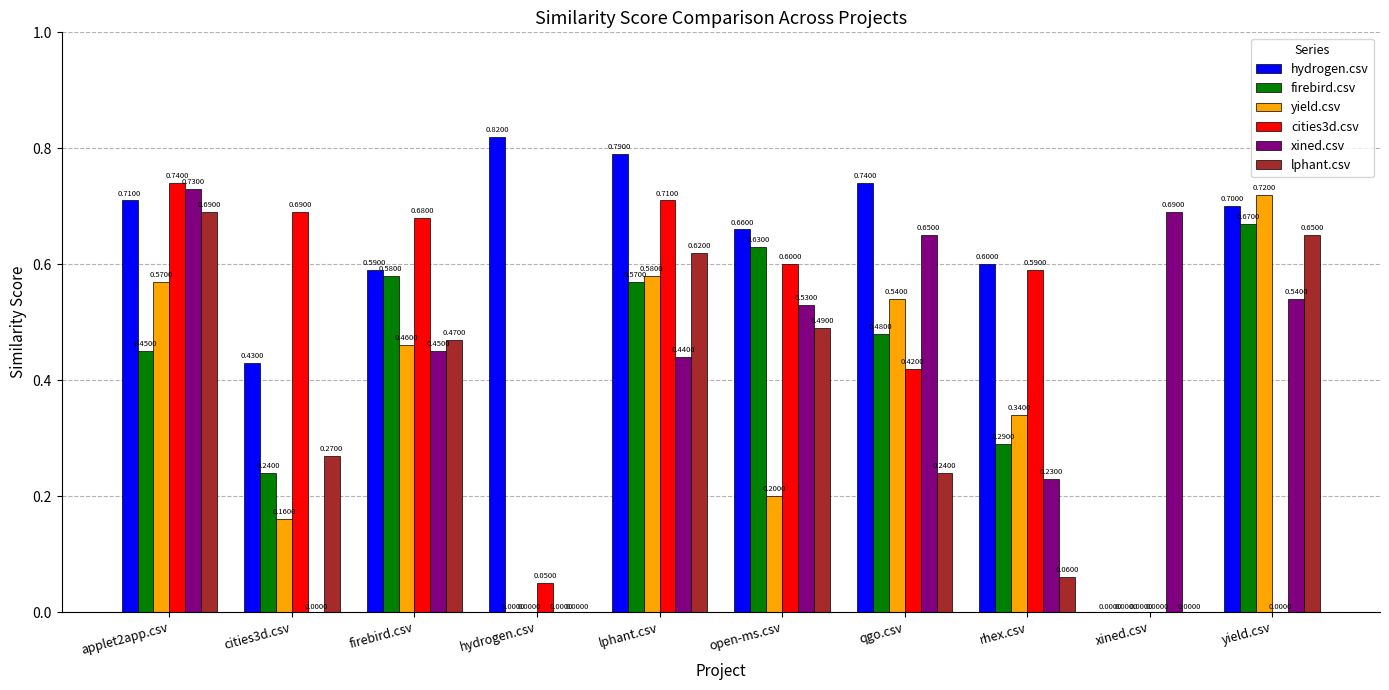

True or false: firebird.csv has a value of 0.4 at cities3d.csv.

False